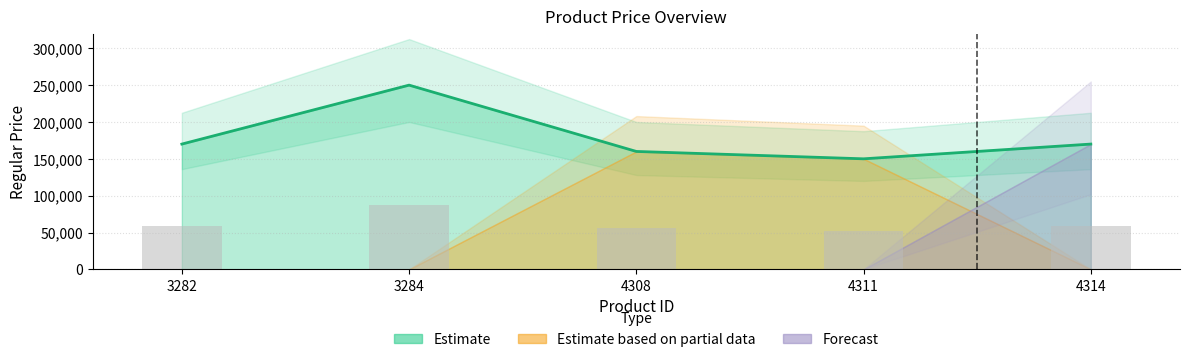

Reading left to right, transcribe all the data shown in this chart.

3282=170000	3284=250000	4308=160000	4311=150000	4314=170000